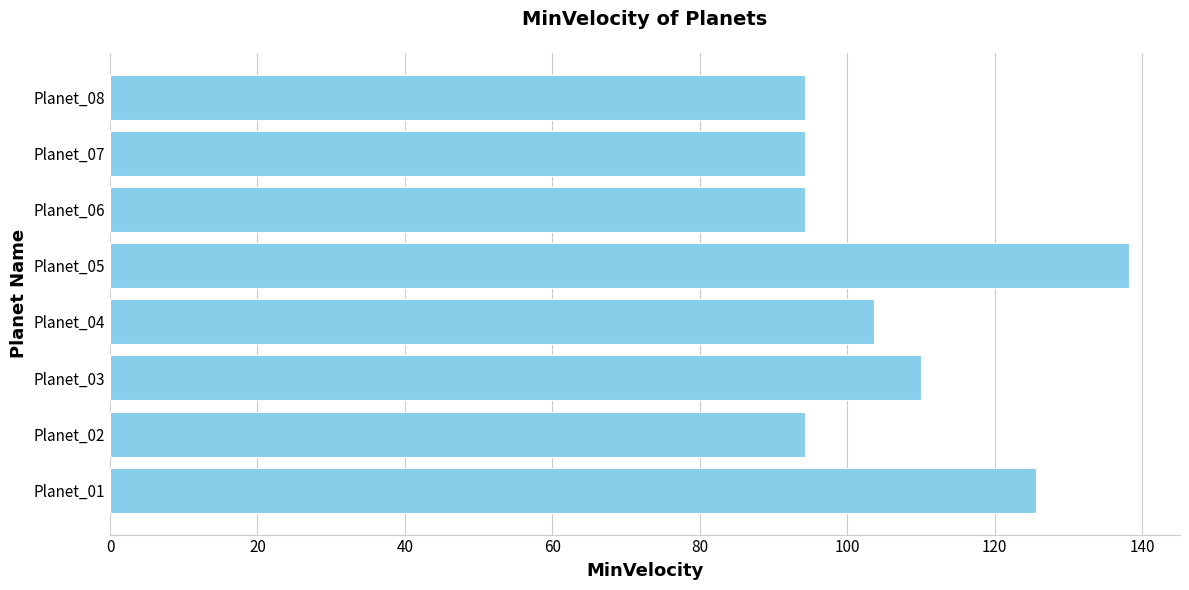

What is the average value?

106.8